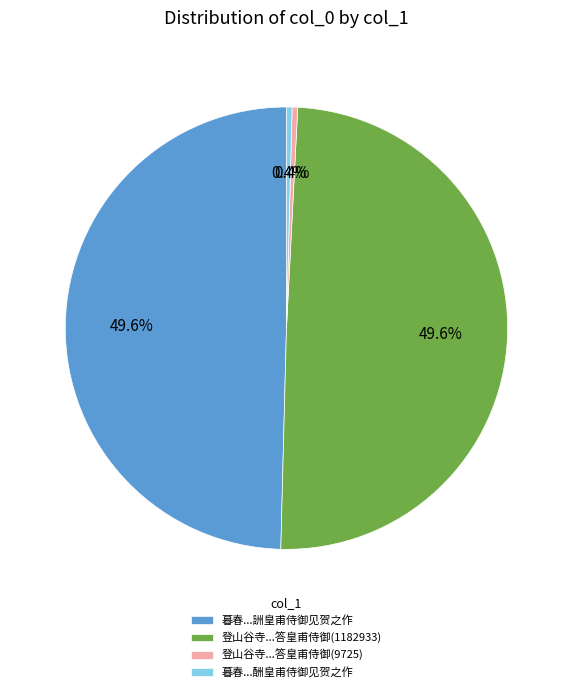

Between 暮春...酬皇甫侍御见贺之作 and 登山谷寺...答皇甫侍御(1182933), which is larger?

登山谷寺...答皇甫侍御(1182933)